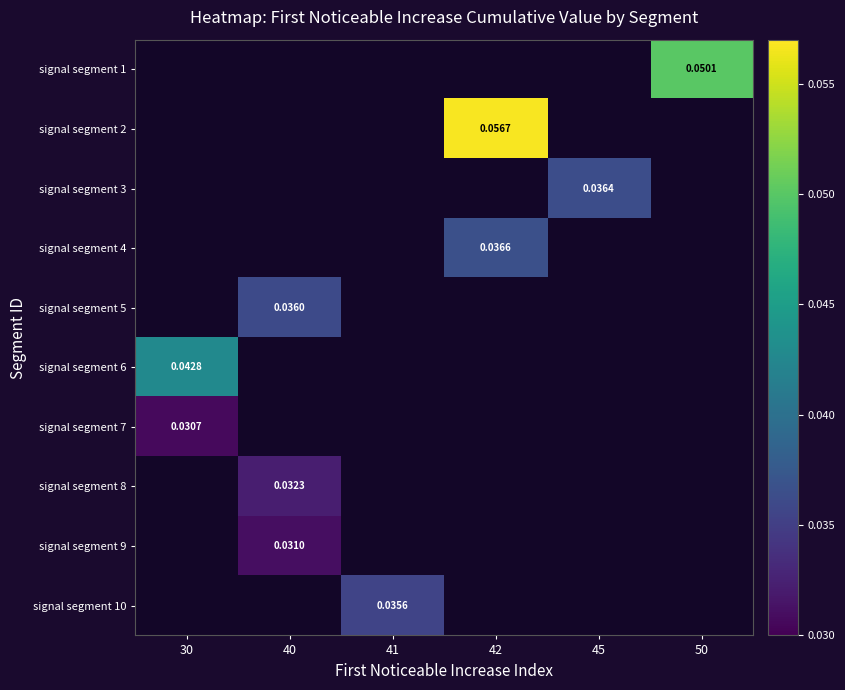

At which category does the chart reach its peak across all series?

42